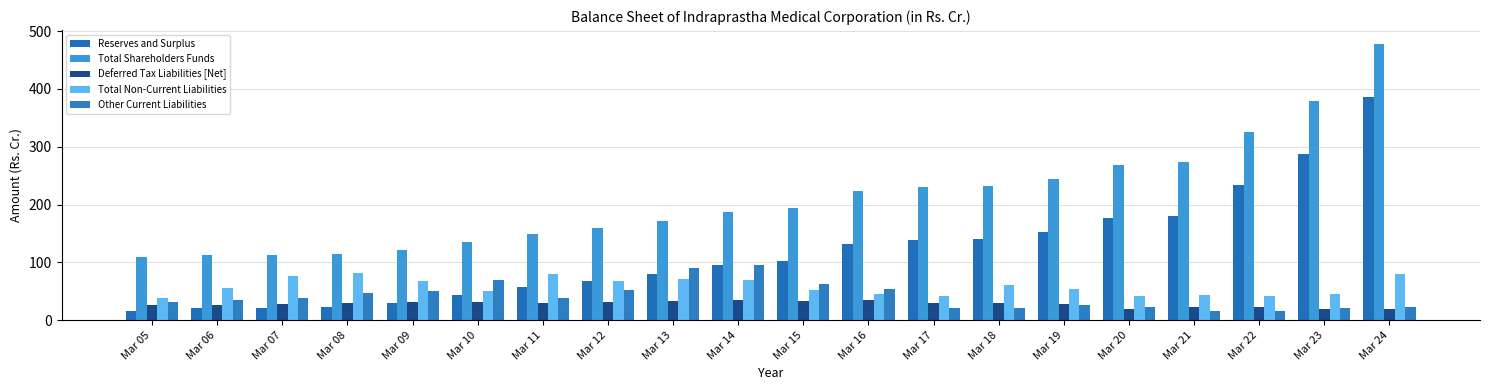

At Mar 05, list the series in order from largest to smallest.

Total Shareholders Funds, Total Non-Current Liabilities, Other Current Liabilities, Deferred Tax Liabilities [Net], Reserves and Surplus